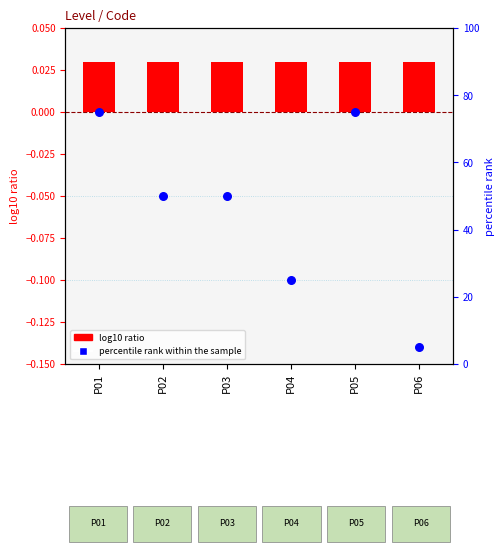

At how many categories does at least one series exceed 23?

5